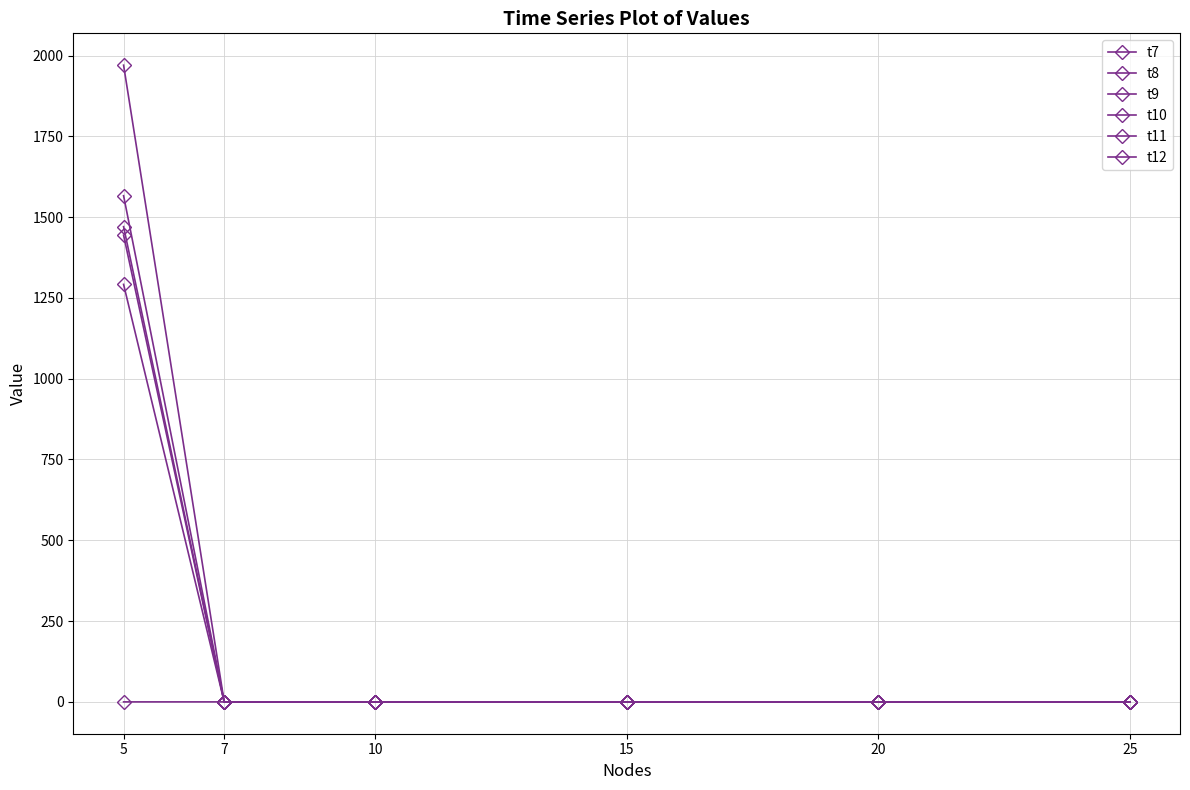

True or false: t11 and t8 cross at least once.

False